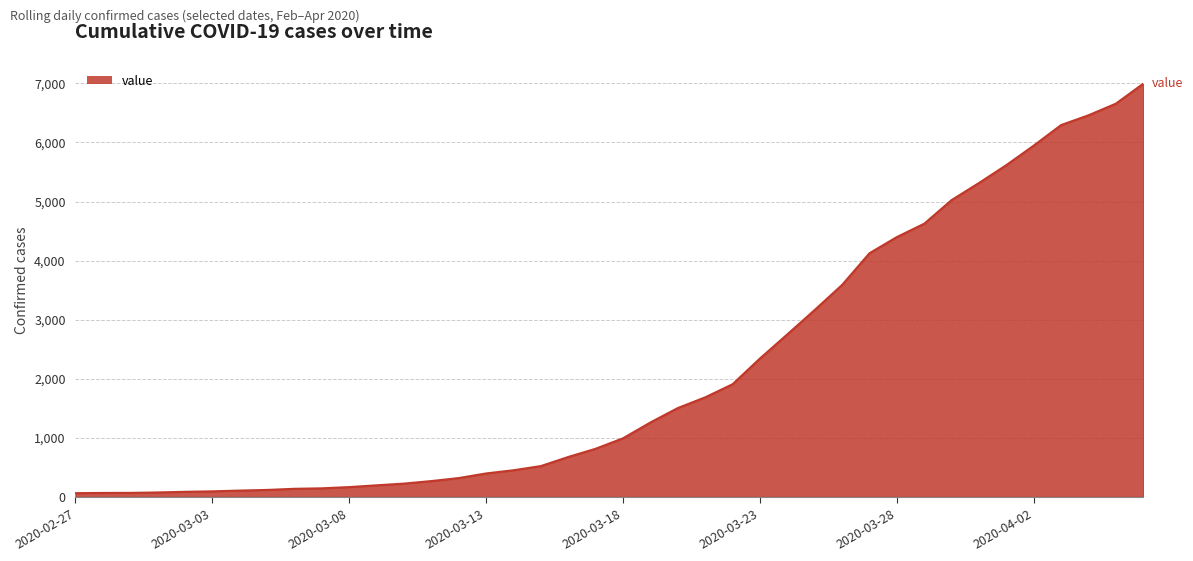

What is the difference between the maximum and minimum values?

6931